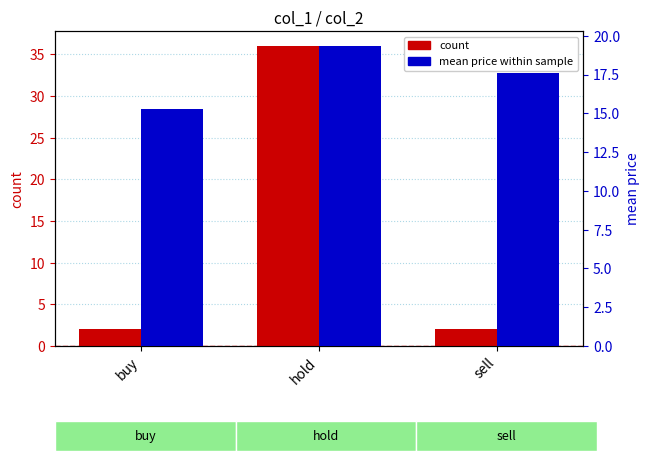

What is the average value of the mean price series?

17.4